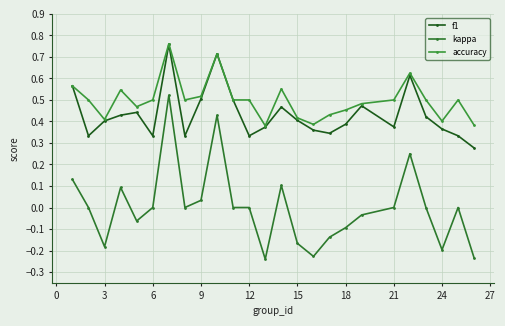

Count the f1 values in the range 0 to 1.

25